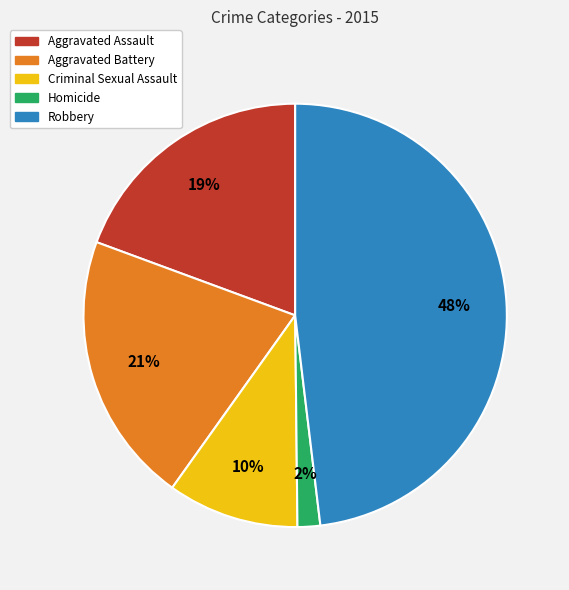

Is the sum of Robbery and Criminal Sexual Assault greater than half?

Yes